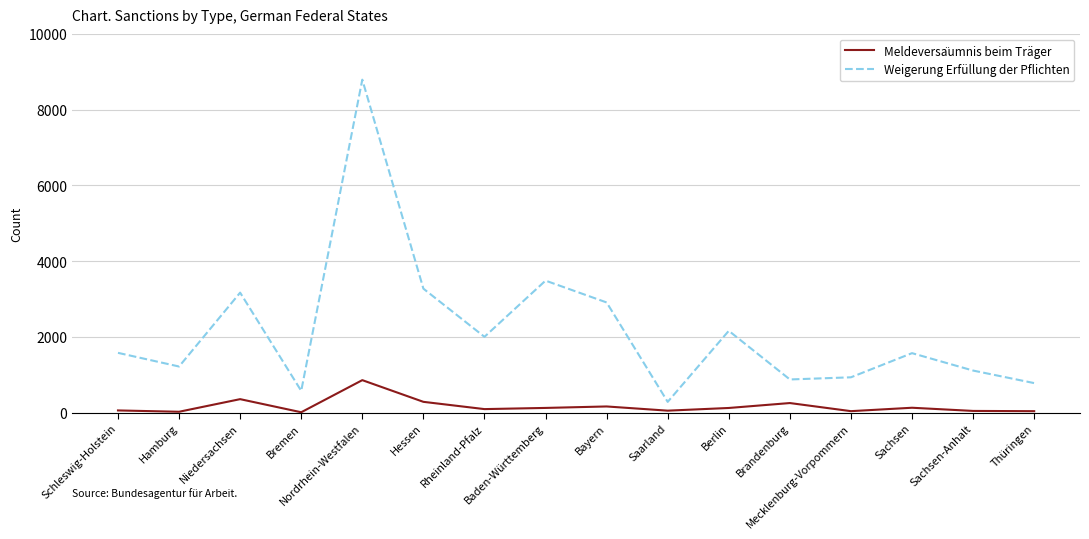

Which series has the largest total across all categories?

Weigerung Erfüllung der Pflichten